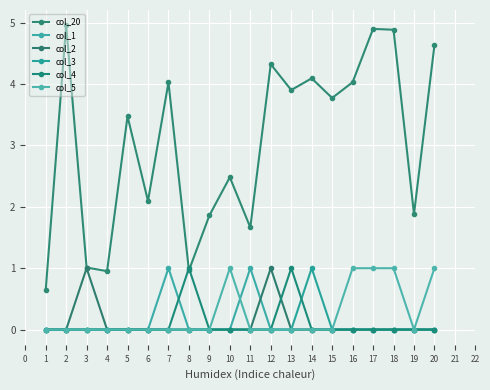

What is the difference between the maximum and minimum values in the col_3 series?

1.0